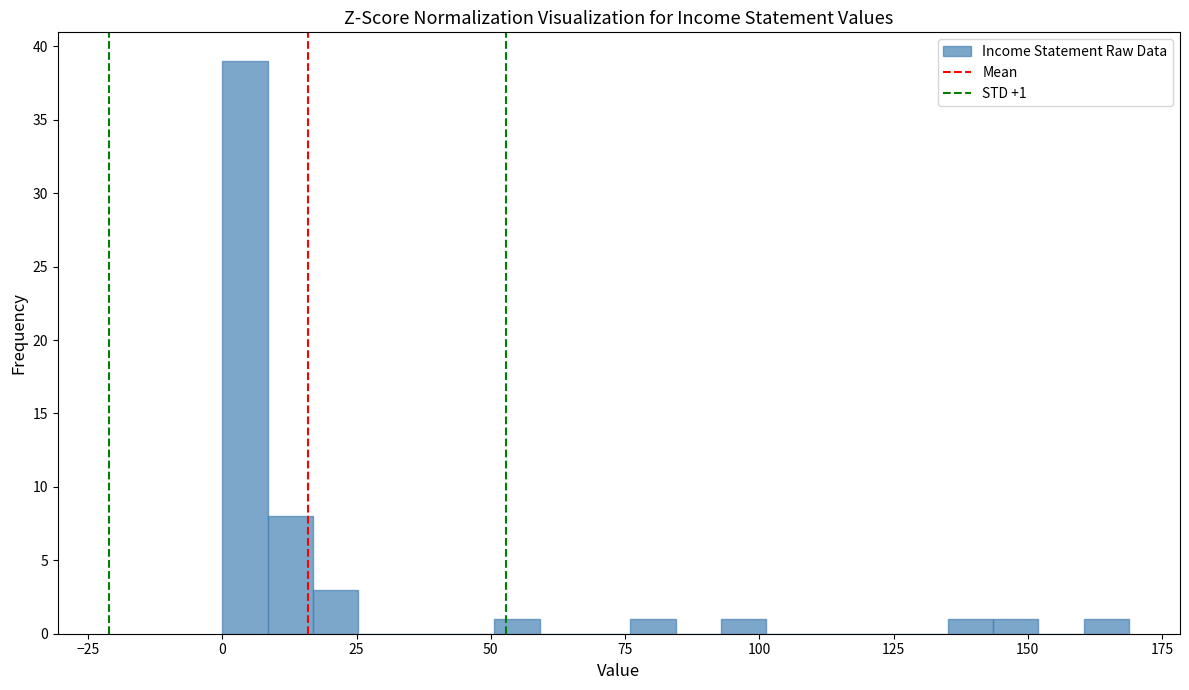

Read against the x-axis, roughly where is the centre of the tallest bar?

5